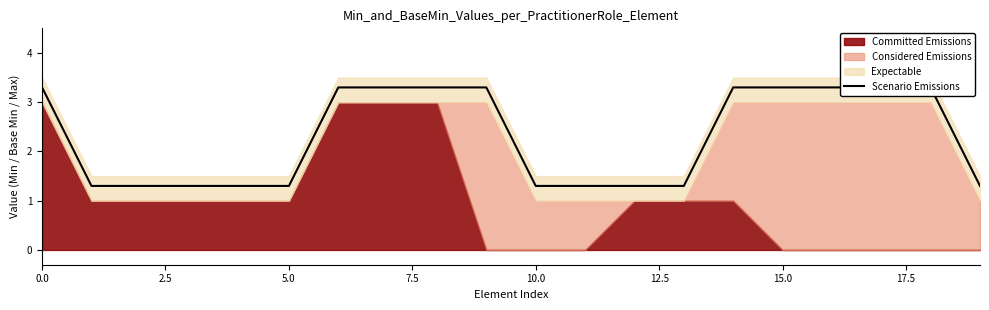

Approximately how many times larger is the value at 2.5 compared to 11?

1.0